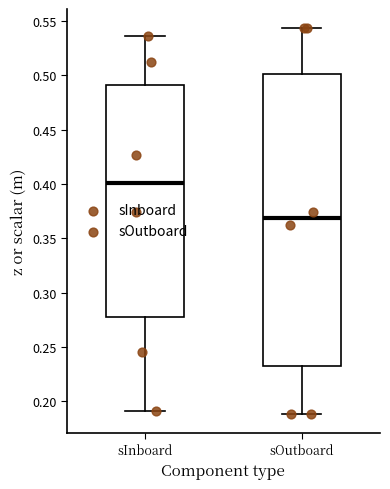

Which box has the highest median line?

sInboard